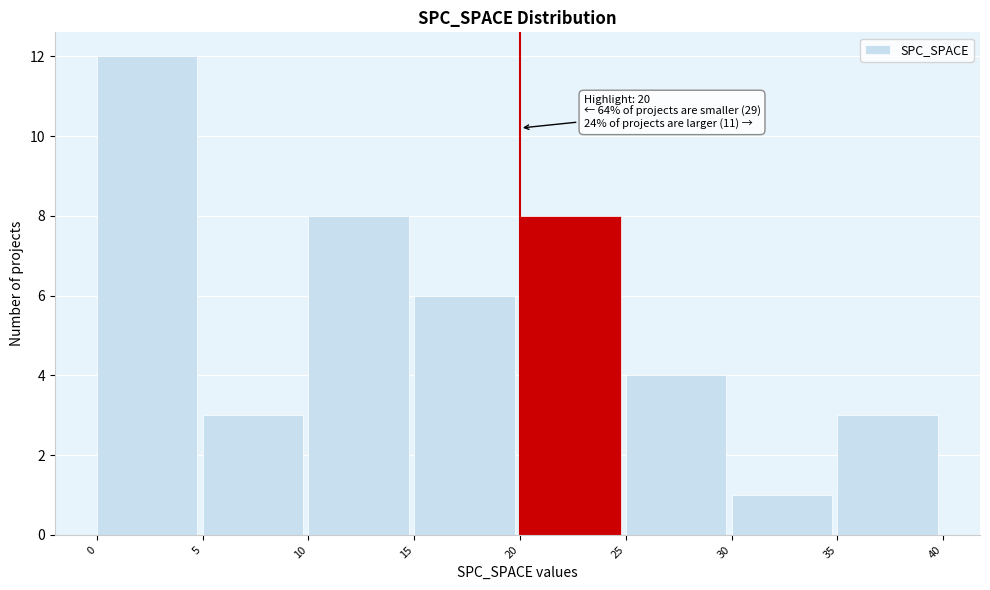

Over which range of the x-axis is the bar tallest?

0 to 5